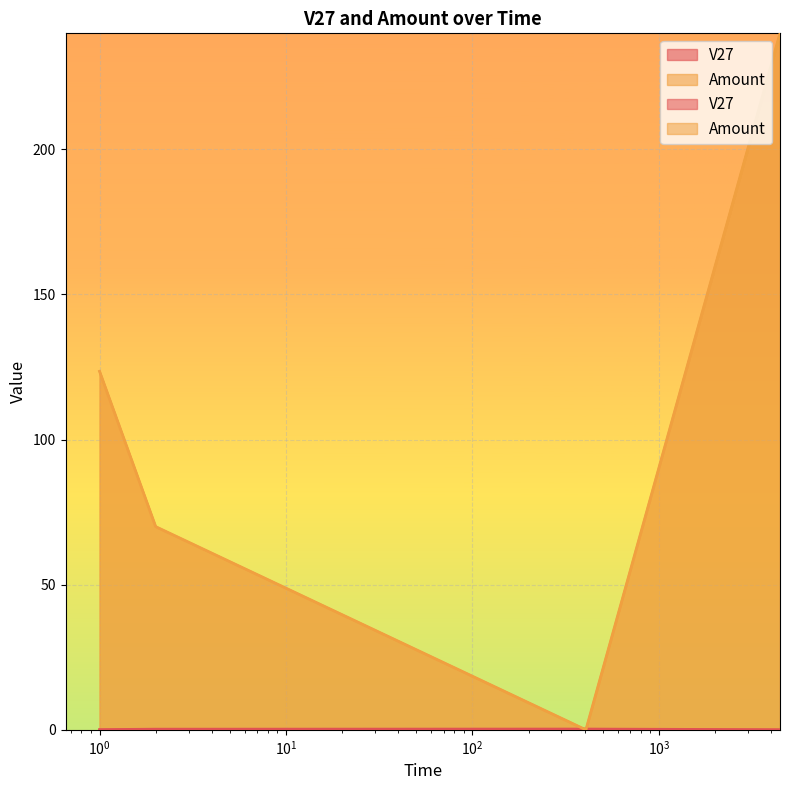

How many lines are shown in the chart?

2